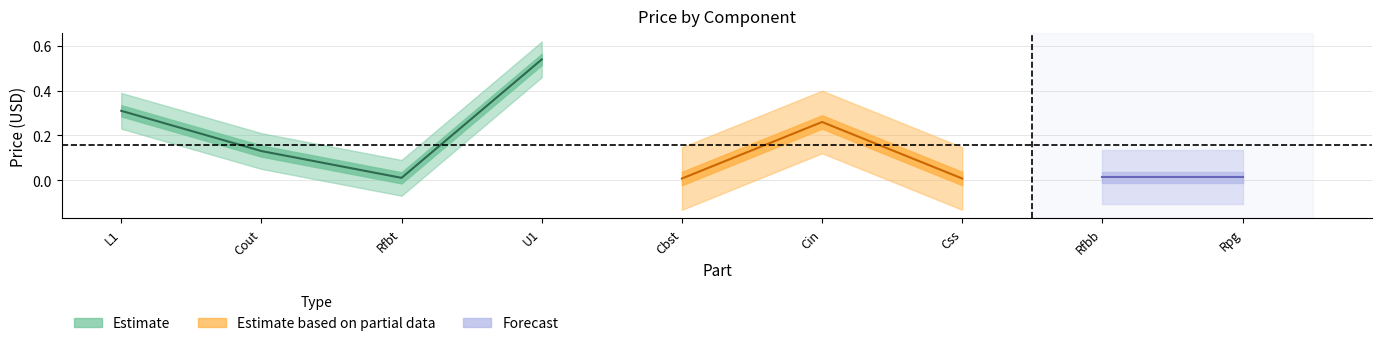

True or false: Estimate based on partial data has more than 2 points higher than both neighbors.

False